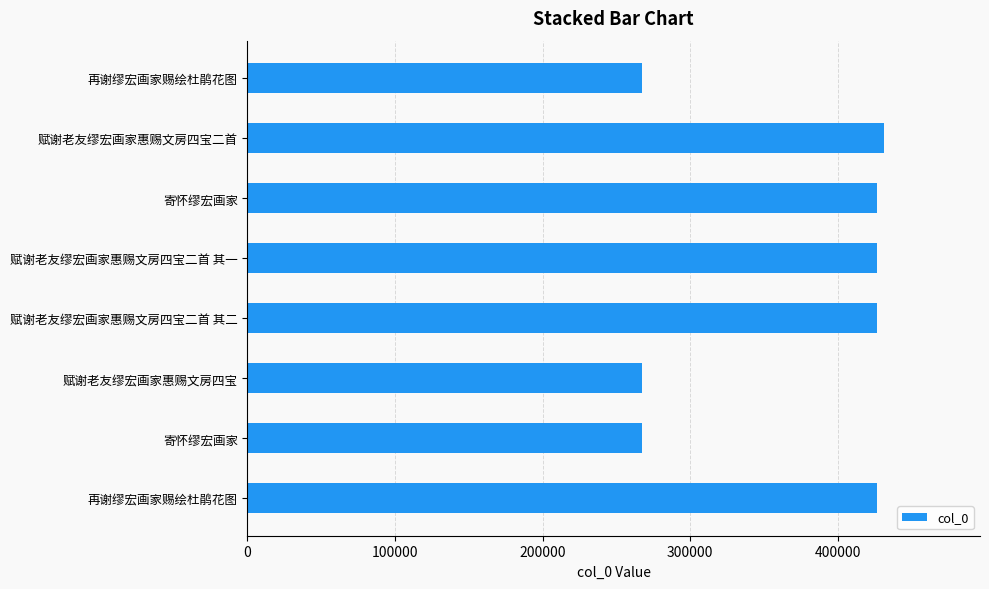

How many categories are shown in the chart?

8